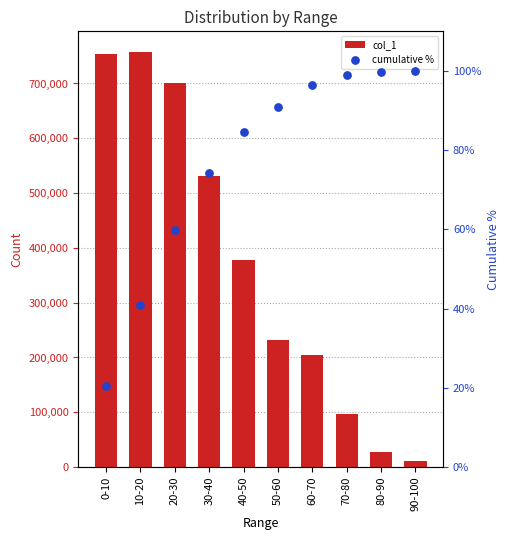

What is the total value across all series at 40-50?

378475.5